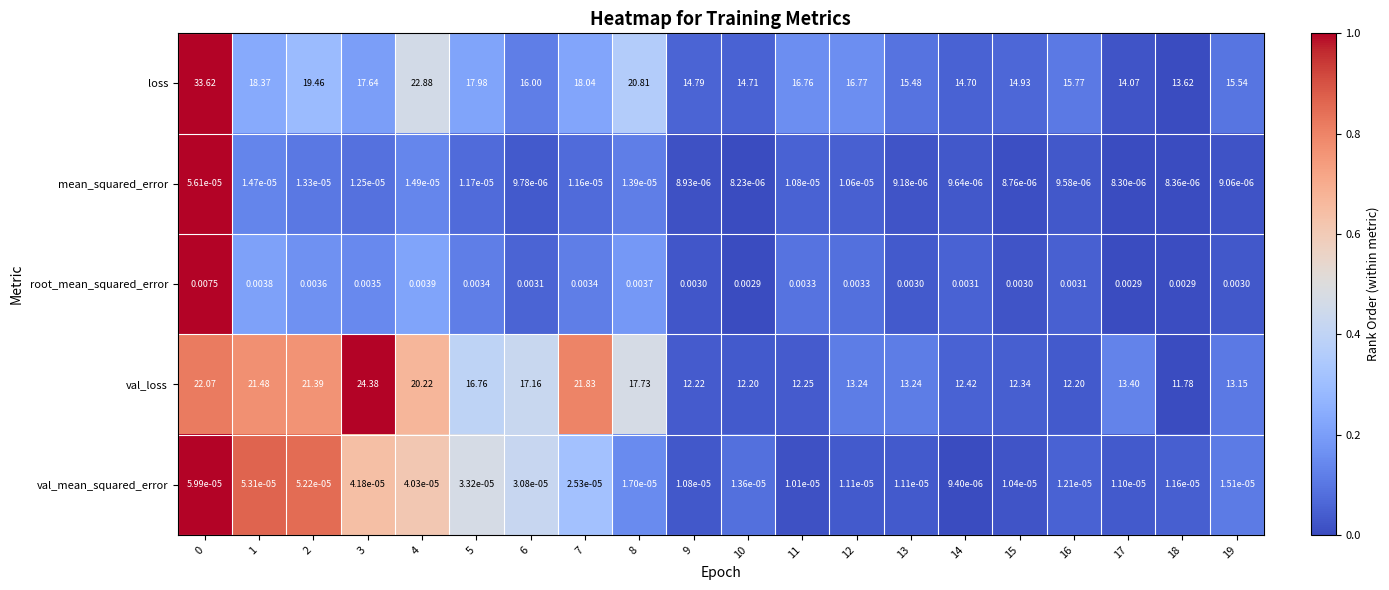

Between 15 and 18, which series saw the biggest shift?

loss